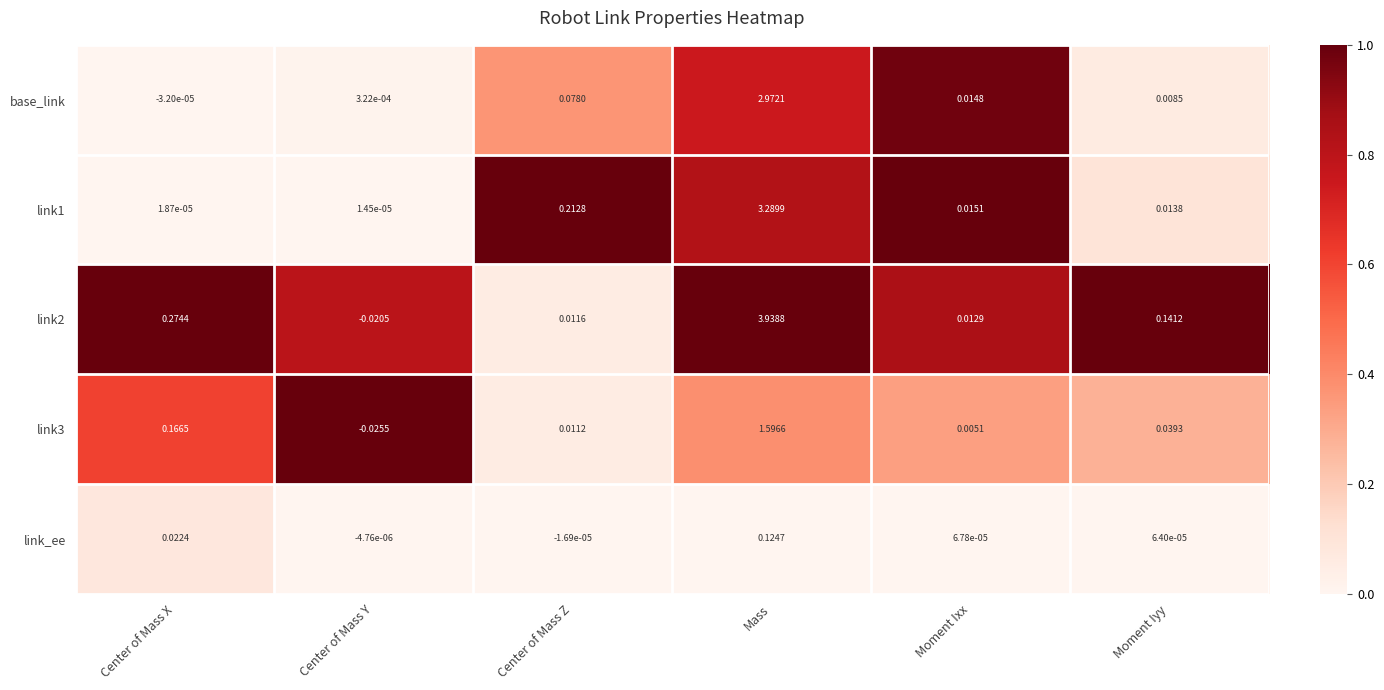

Rank the series by their maximum value, from lowest to highest.

link_ee, link3, base_link, link1, link2